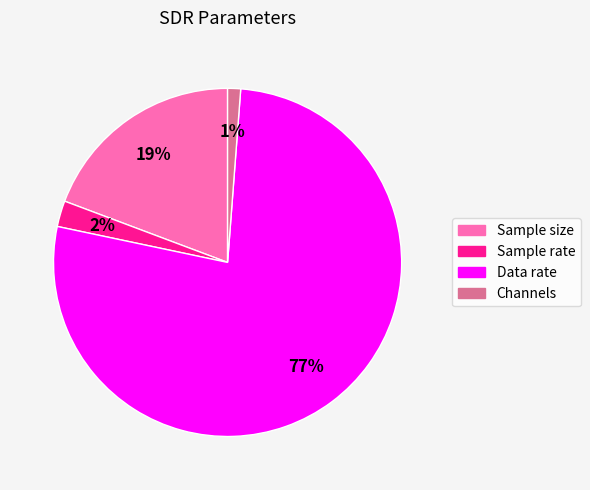

To the nearest percent, what is the combined percentage of Sample rate and Data rate?

80%